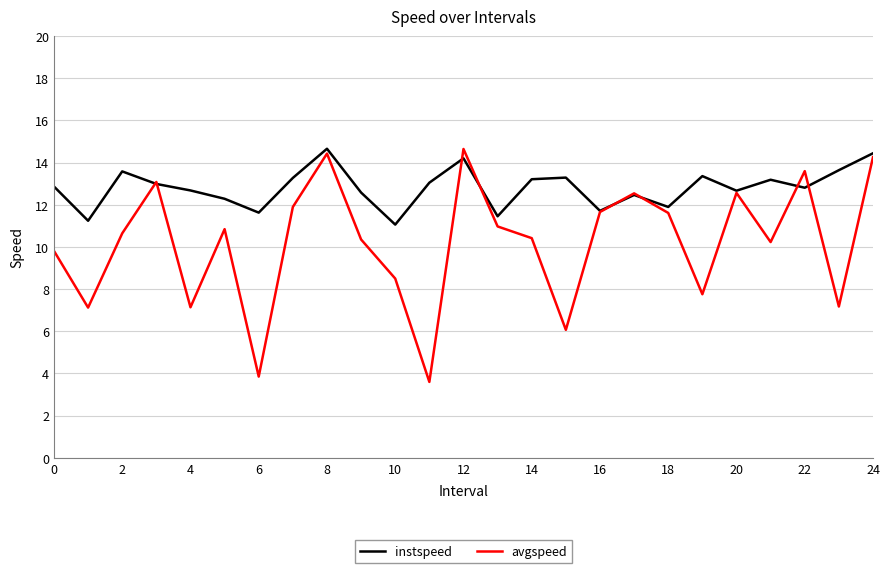

Rank the series by their average value, from lowest to highest.

avgspeed, instspeed